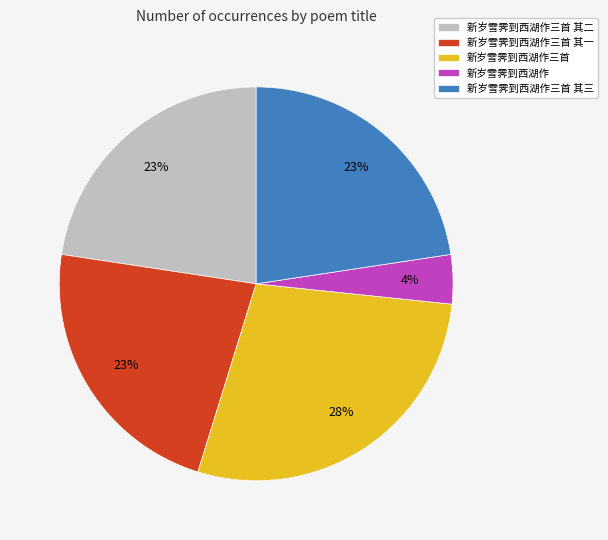

Does 新岁雪霁到西湖作三首 represent more than half of the total?

No